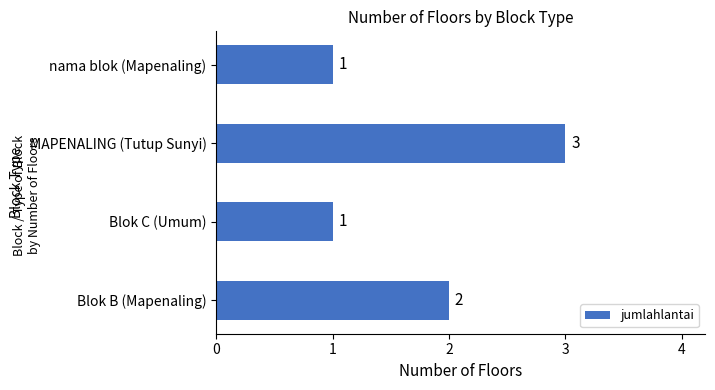

Reading bottom to top, transcribe all the data shown in this chart.

Blok B (Mapenaling)=2	Blok C (Umum)=1	MAPENALING (Tutup Sunyi)=3	nama blok (Mapenaling)=1